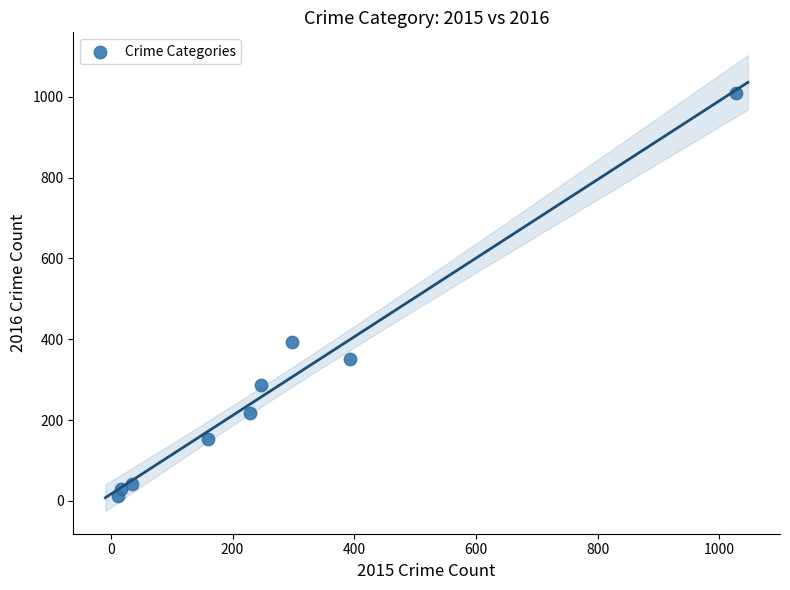

What is the range of Y values (max minus min)?

996